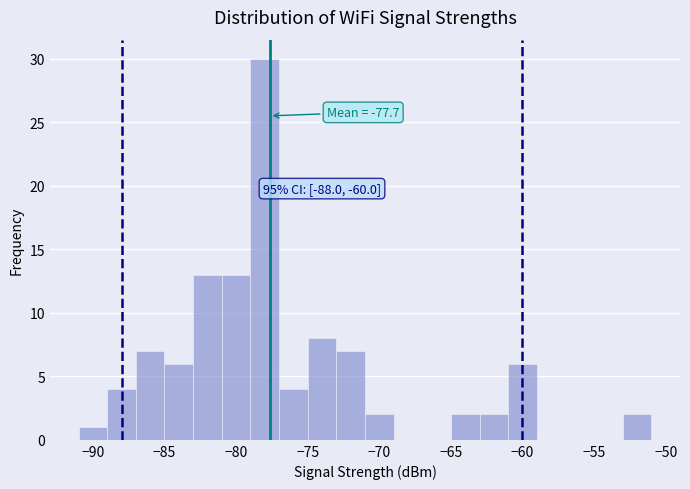

Over which range of the x-axis is the bar tallest?

-79 to -77